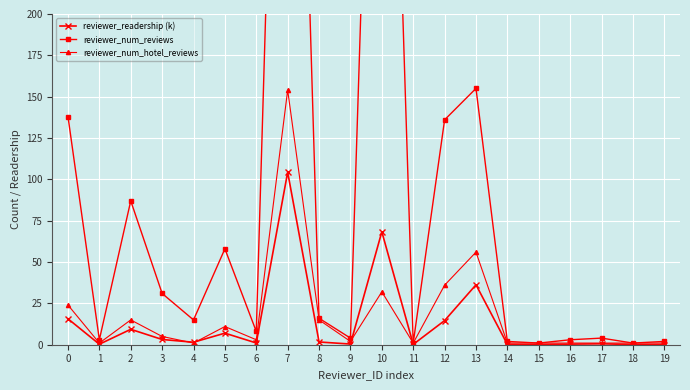

What are all the series names shown in the legend?

reviewer_readership (k), reviewer_num_reviews, reviewer_num_hotel_reviews